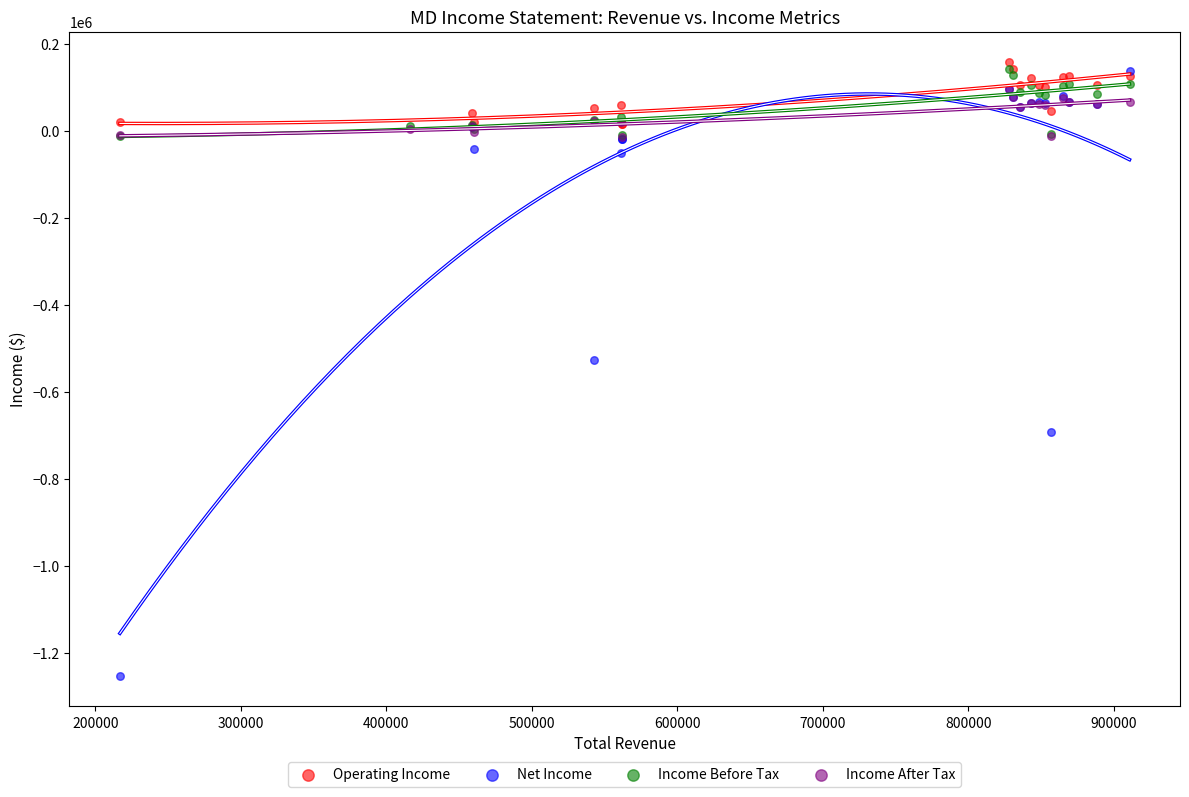

Which series contains the lowest Y value?

Net Income